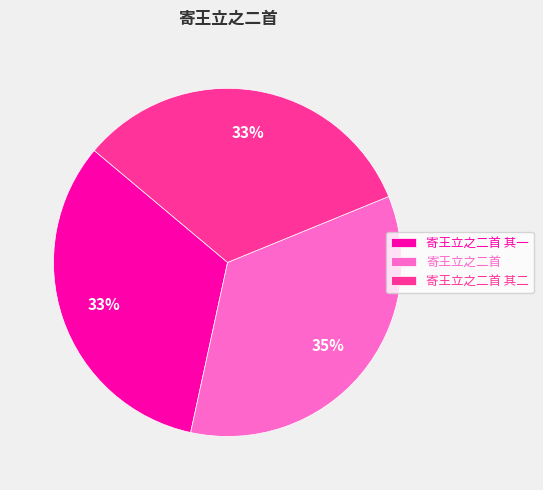

True or false: 寄王立之二首 其一 accounts for 21% of the total.

False